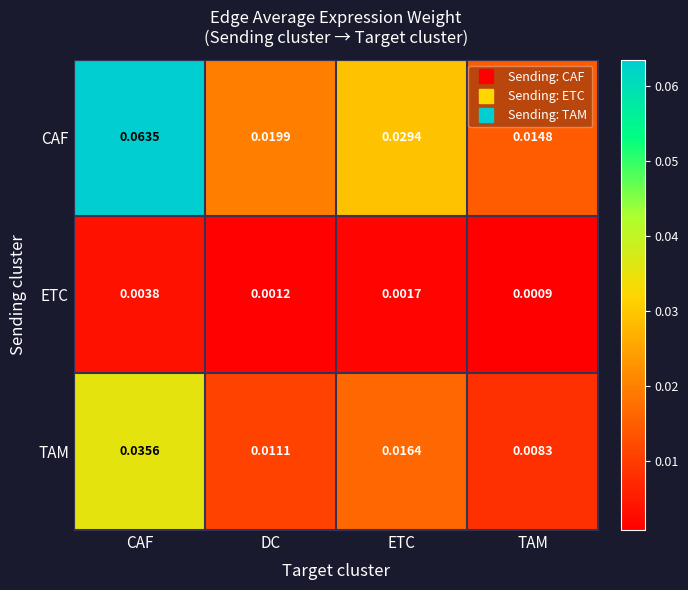

At which category does the chart reach its minimum across all series?

TAM